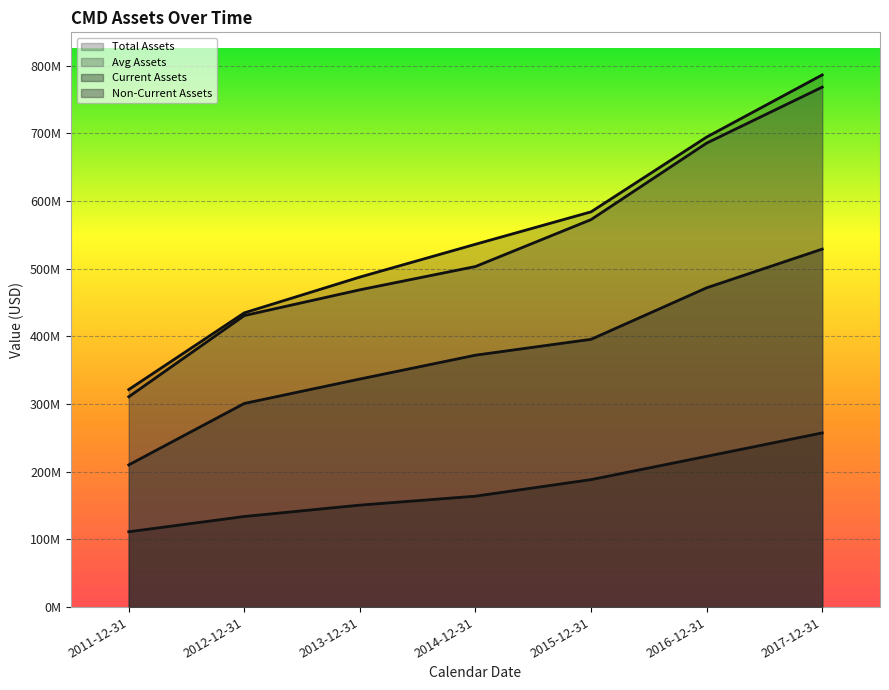

What is the value of the assetsavg point at the 7th from the left?

768349250